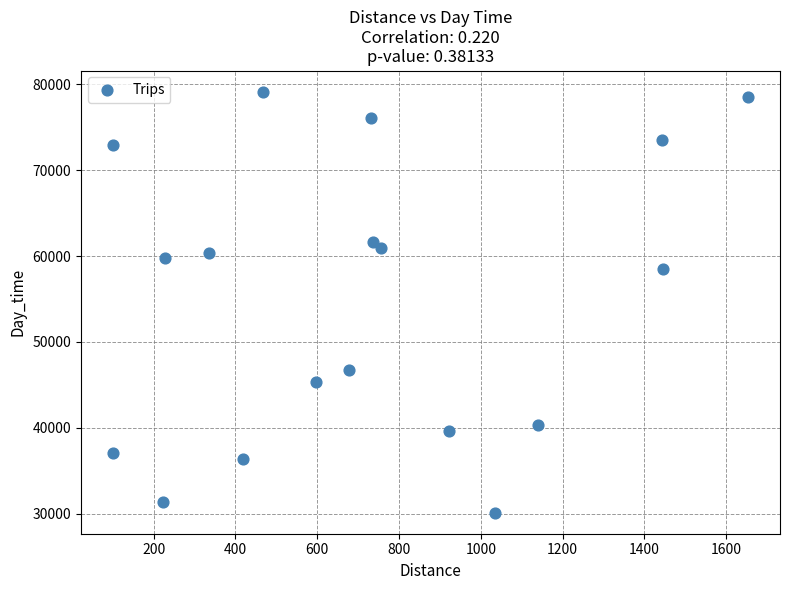

What is the range of X values (max minus min)?

1554